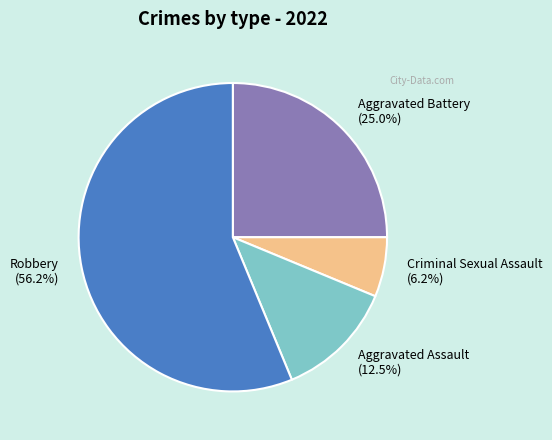

What percentage is the Aggravated Battery slice, to the nearest percent?

25%